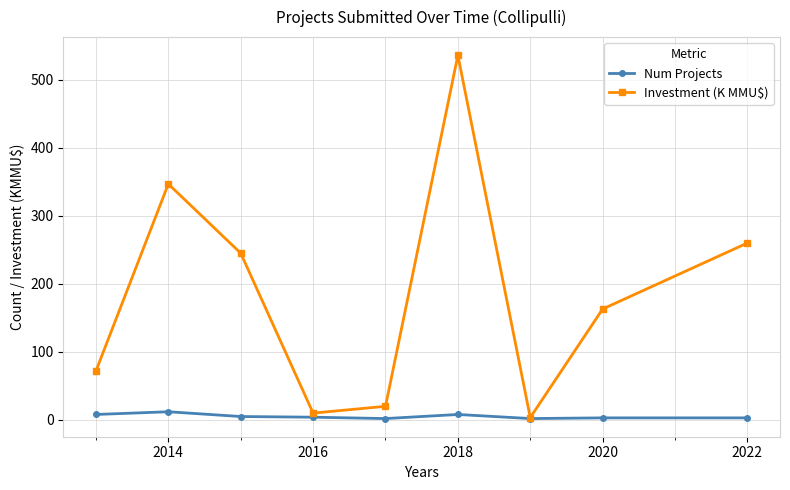

What is the sum of all Num Projects values?

47.0